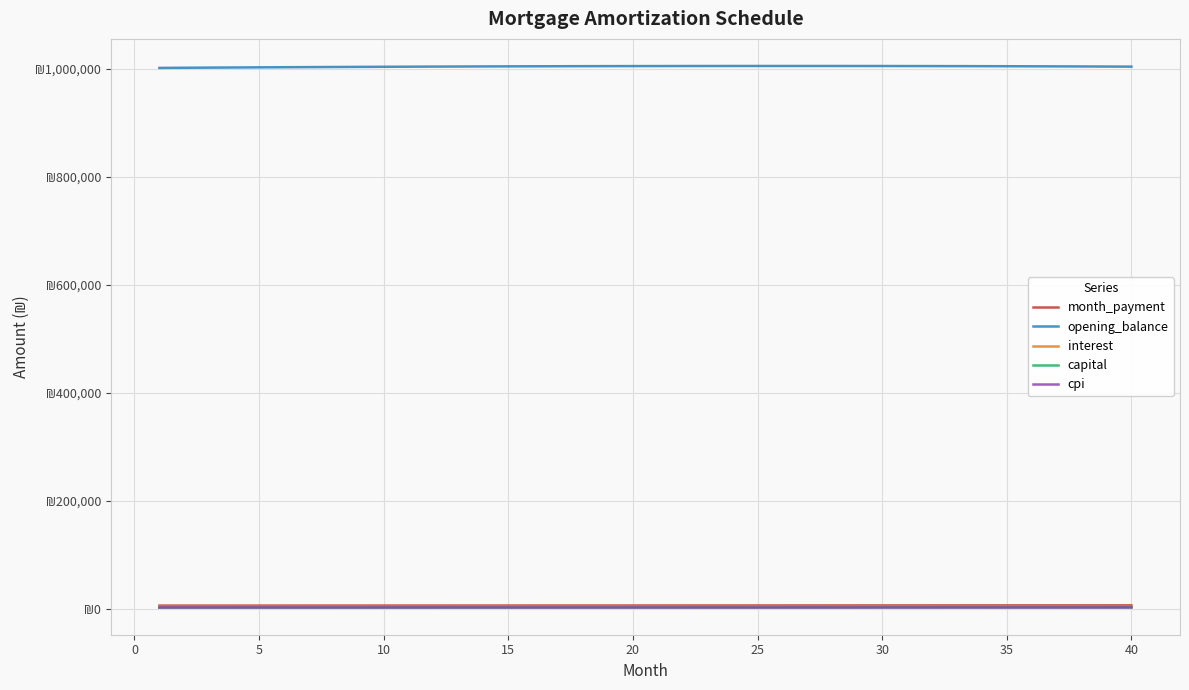

What are all the series names shown in the legend?

month_payment, opening_balance, interest, capital, cpi